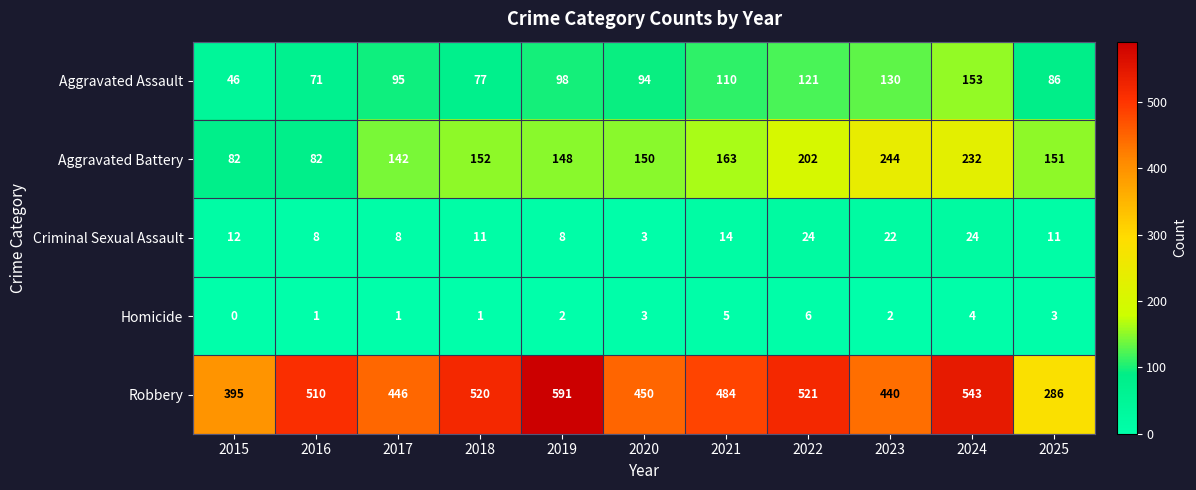

The value of Homicide at 2022 is 6. True or false?

True